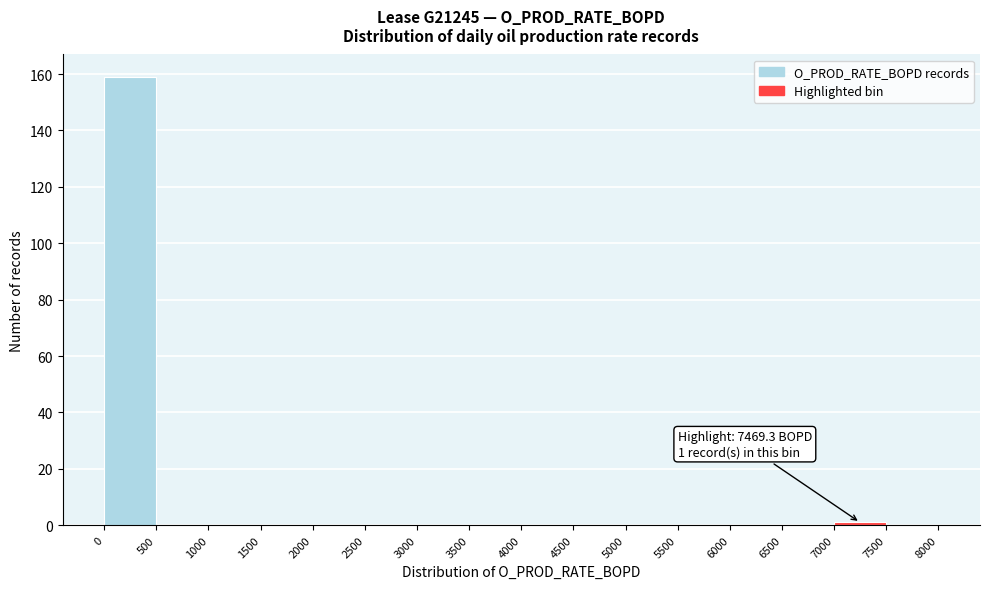

Which range on the x-axis has the tallest bar?

0 to 500